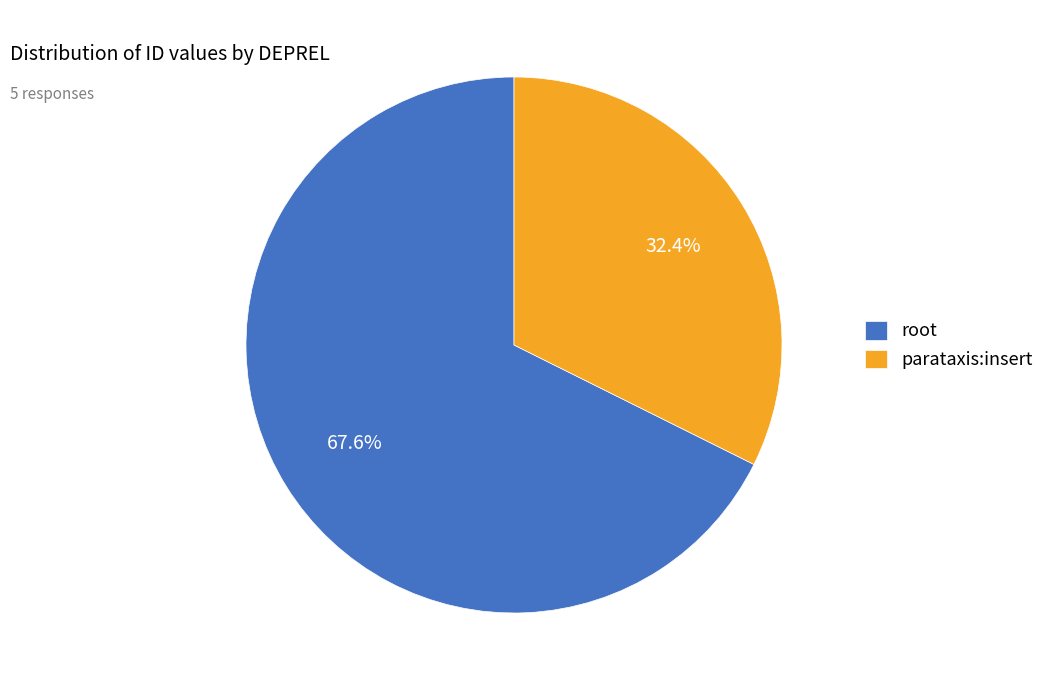

How many segments does this pie chart have?

2